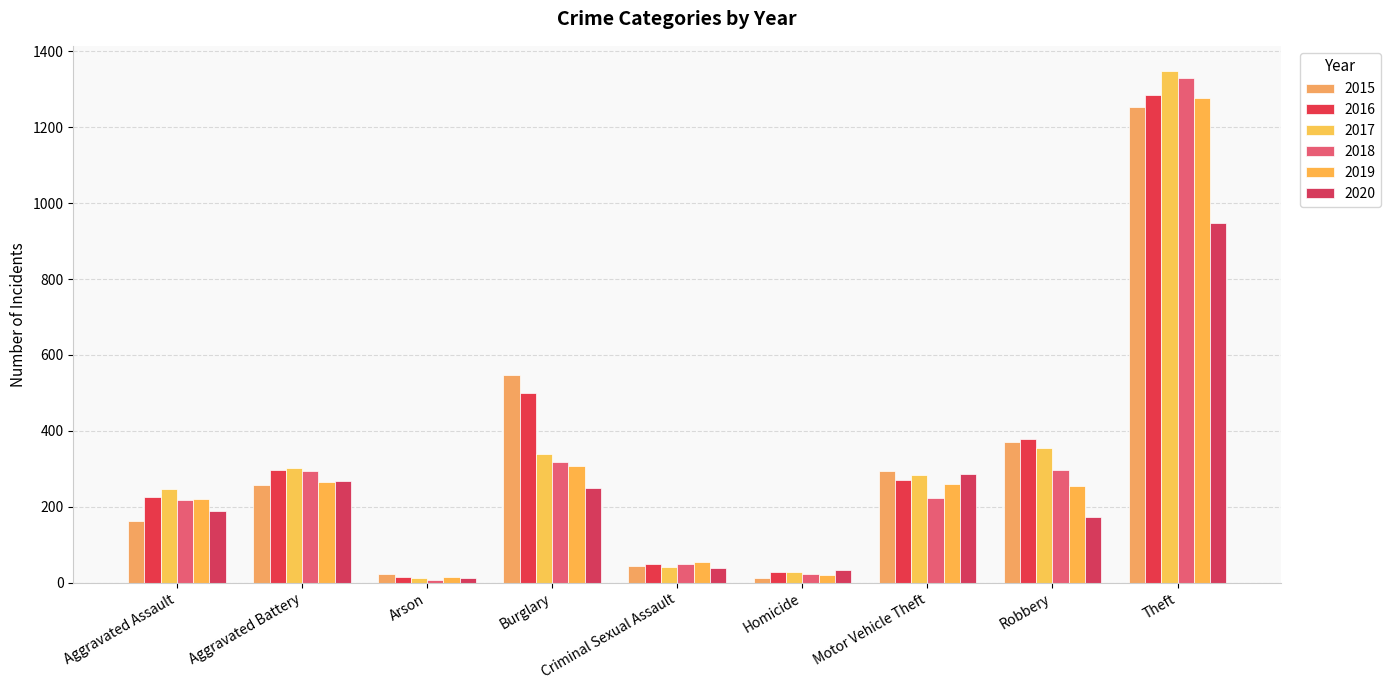

At which label does 2019 reach its peak?

Theft